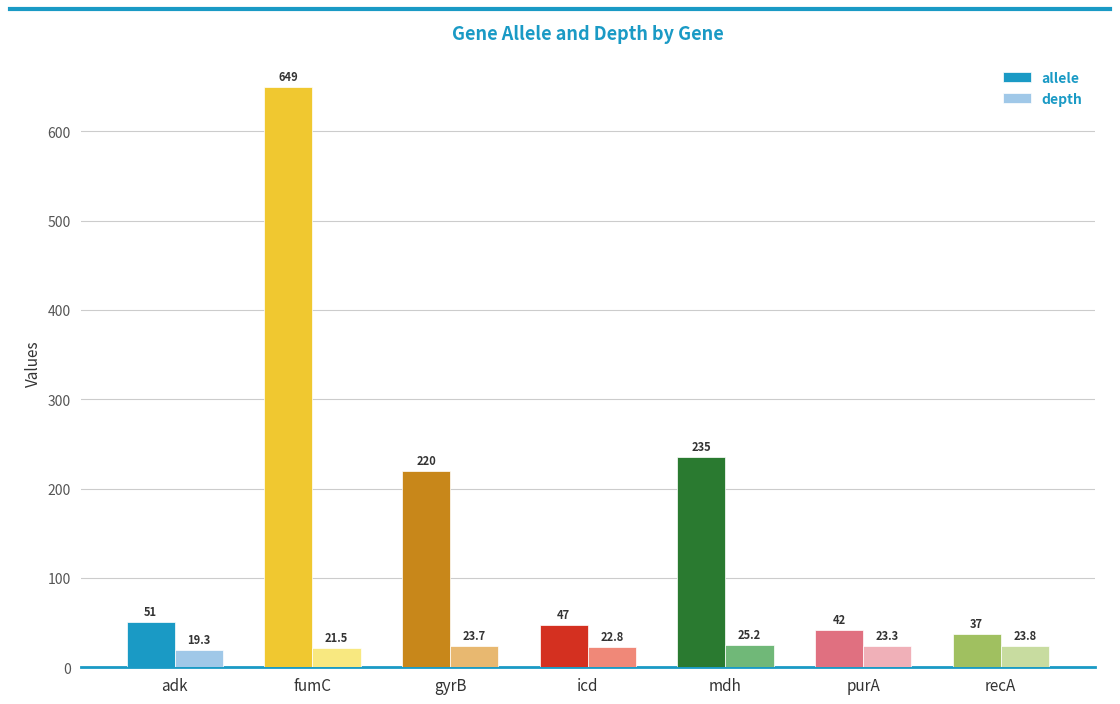

Is the value of depth at fumC greater than the value of allele at mdh?

No